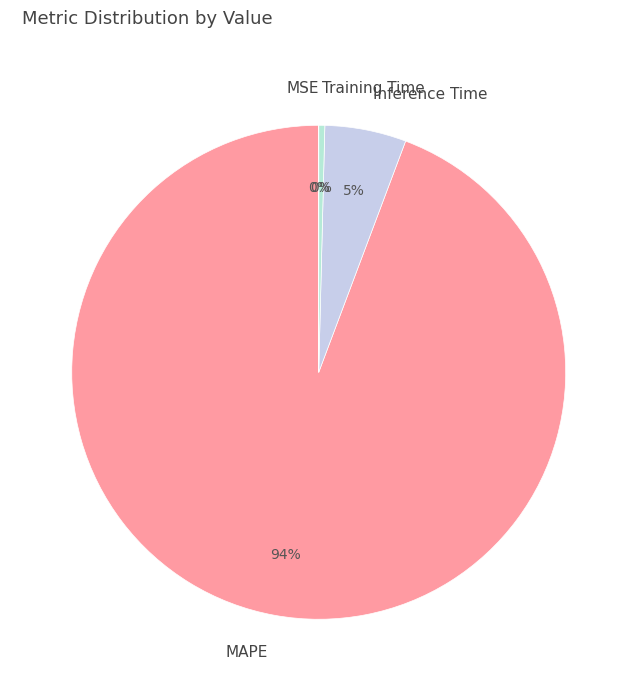

What is the change in value from MAPE to Training Time?

-16.3